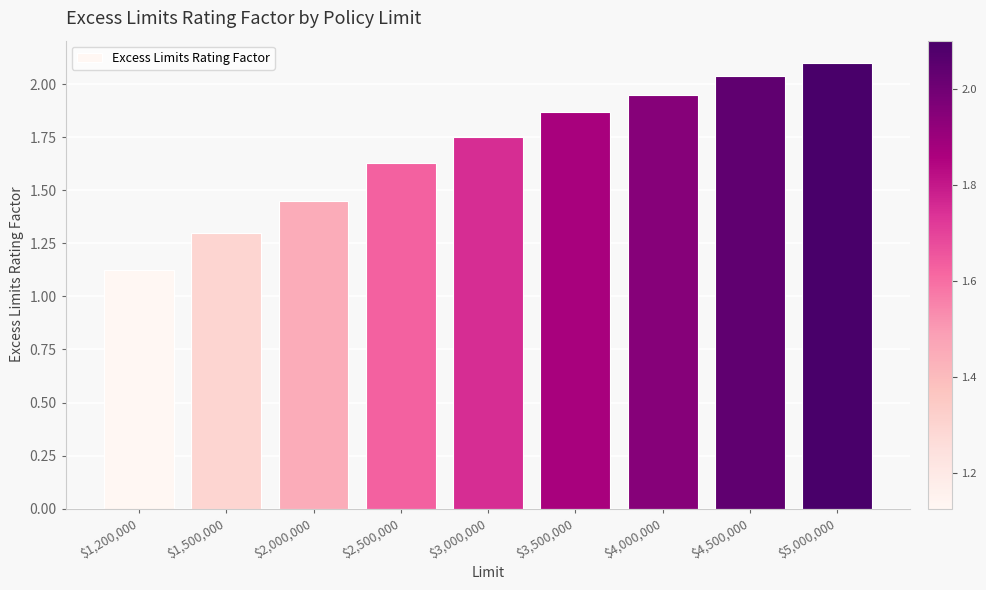

Rank the categories by value from lowest to highest.

$1,200,000, $1,500,000, $2,000,000, $2,500,000, $3,000,000, $3,500,000, $4,000,000, $4,500,000, $5,000,000